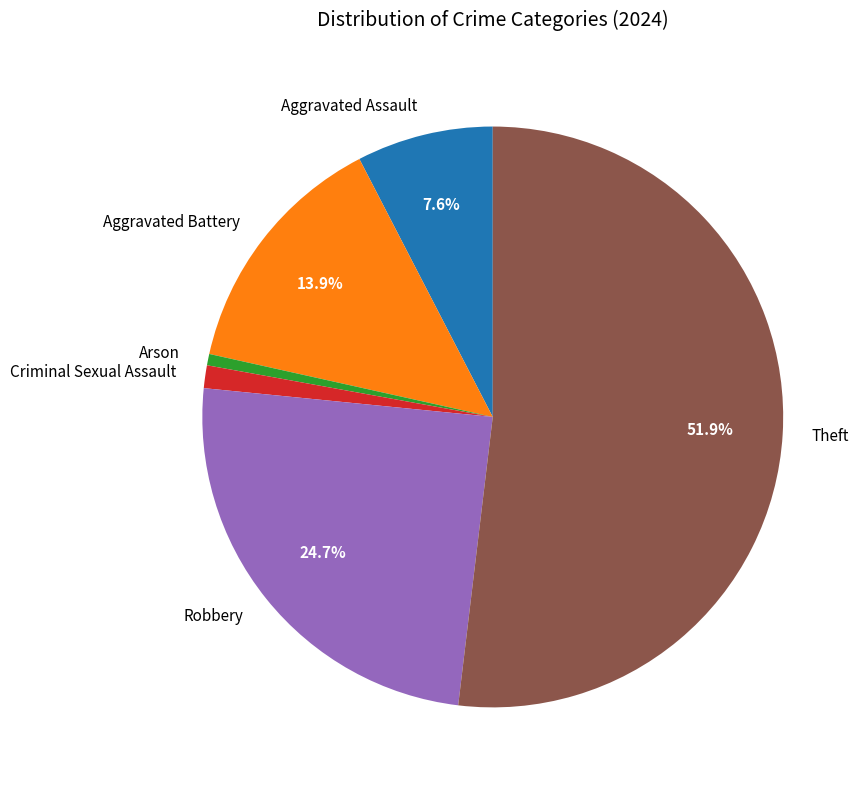

Approximately how many times larger is the value at Aggravated Assault compared to Aggravated Battery?

0.5